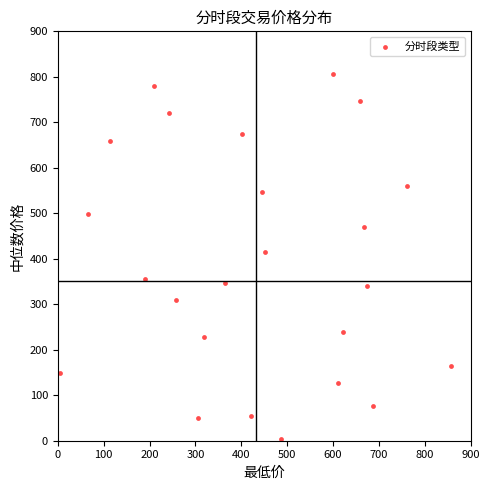

What is the range of X values (max minus min)?

851.5